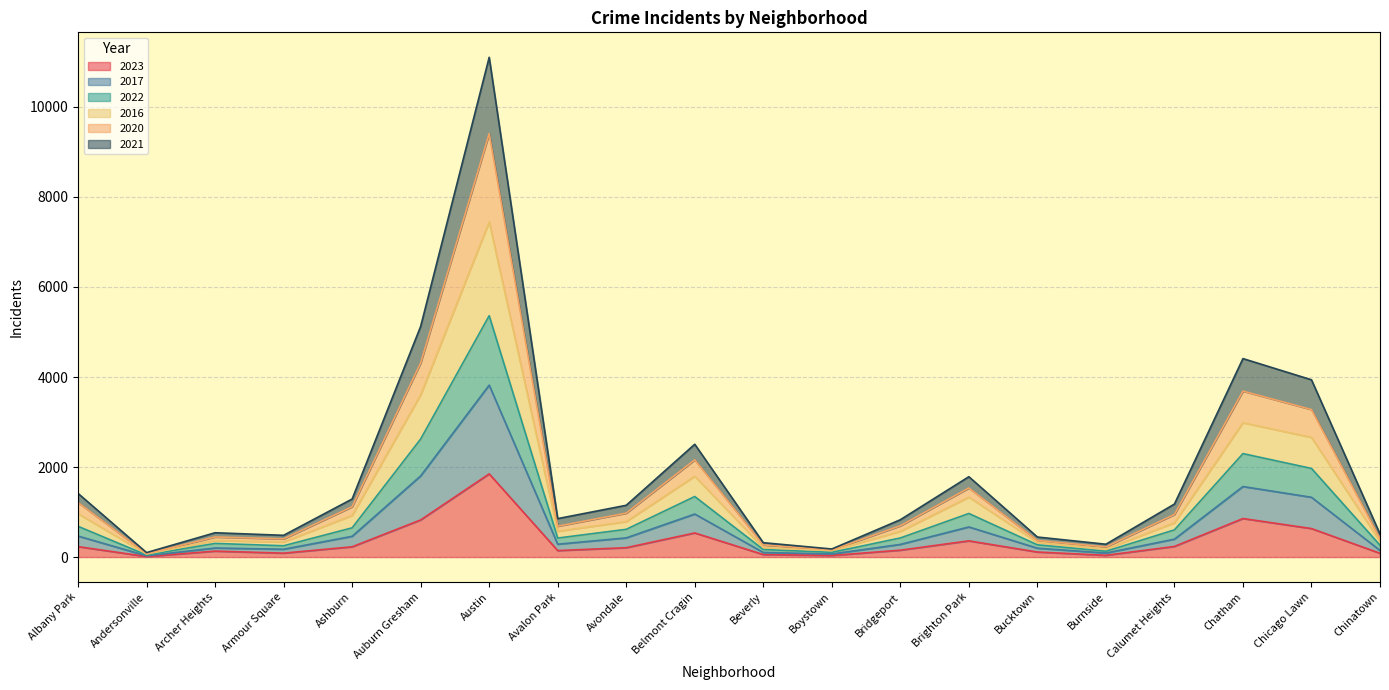

Count the number of data series in this chart.

6